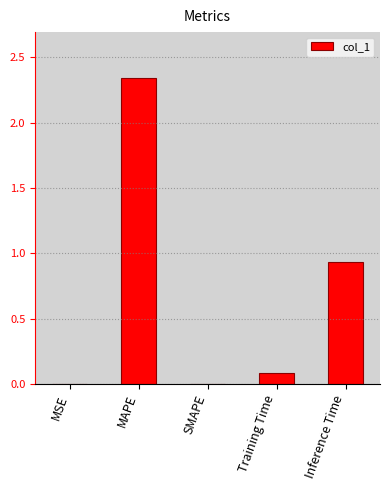

What is the sum of all values?

3.4